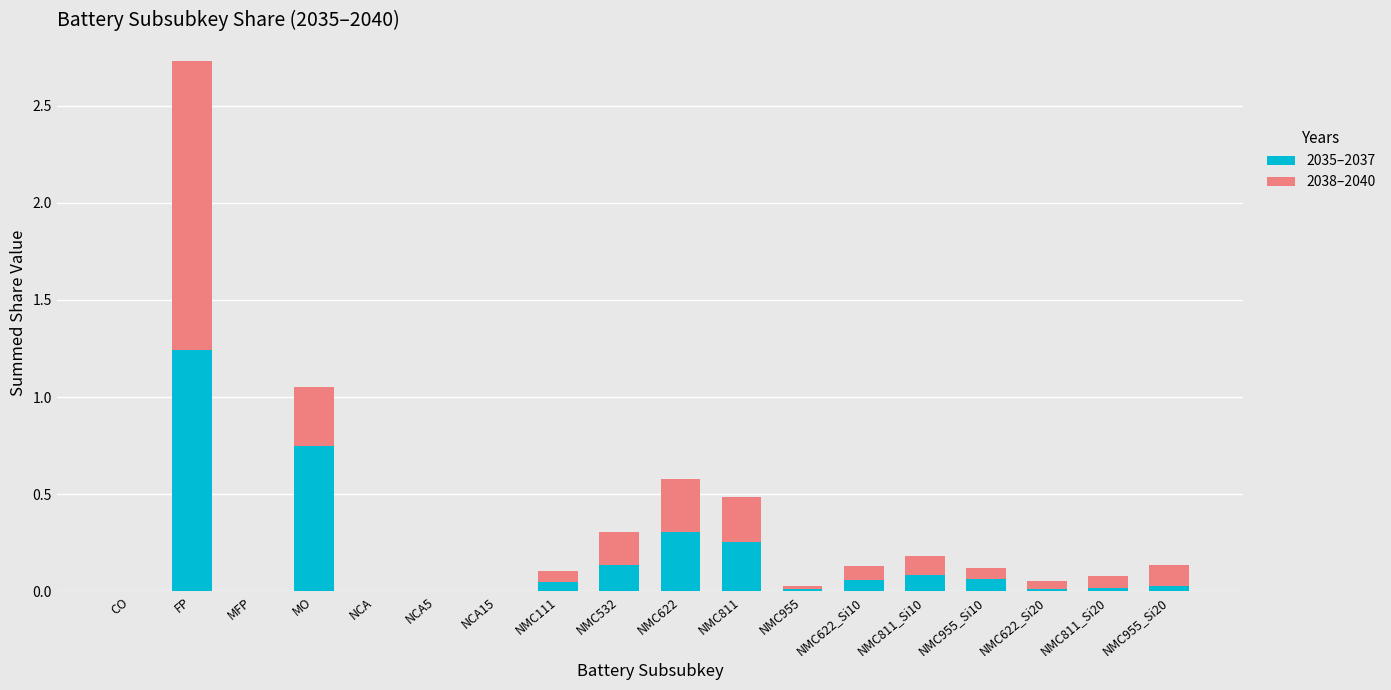

At which category is the sum across all series the highest?

FP